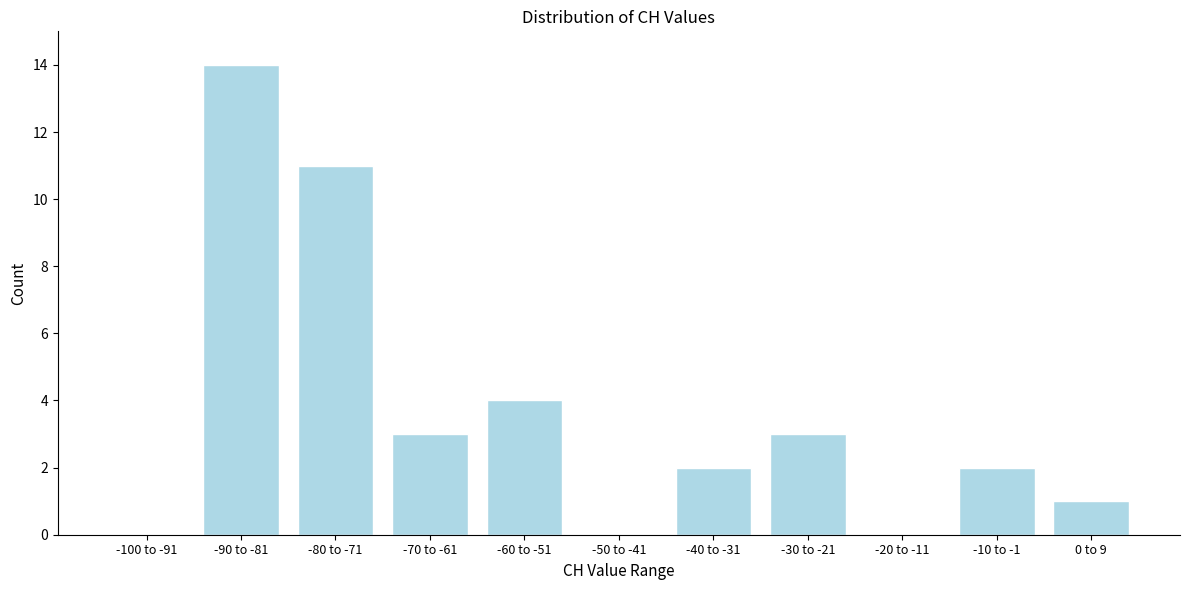

Reading left to right, list all the values displayed in this chart.

-100 to -91=0	-90 to -81=14	-80 to -71=11	-70 to -61=3	-60 to -51=4	-50 to -41=0	-40 to -31=2	-30 to -21=3	-20 to -11=0	-10 to -1=2	0 to 9=1